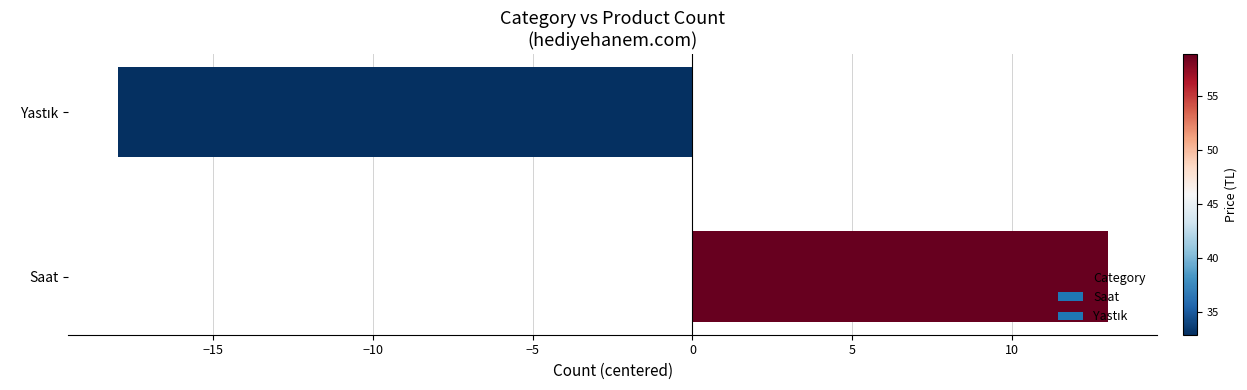

True or false: the data shows 6 at Saat.

False